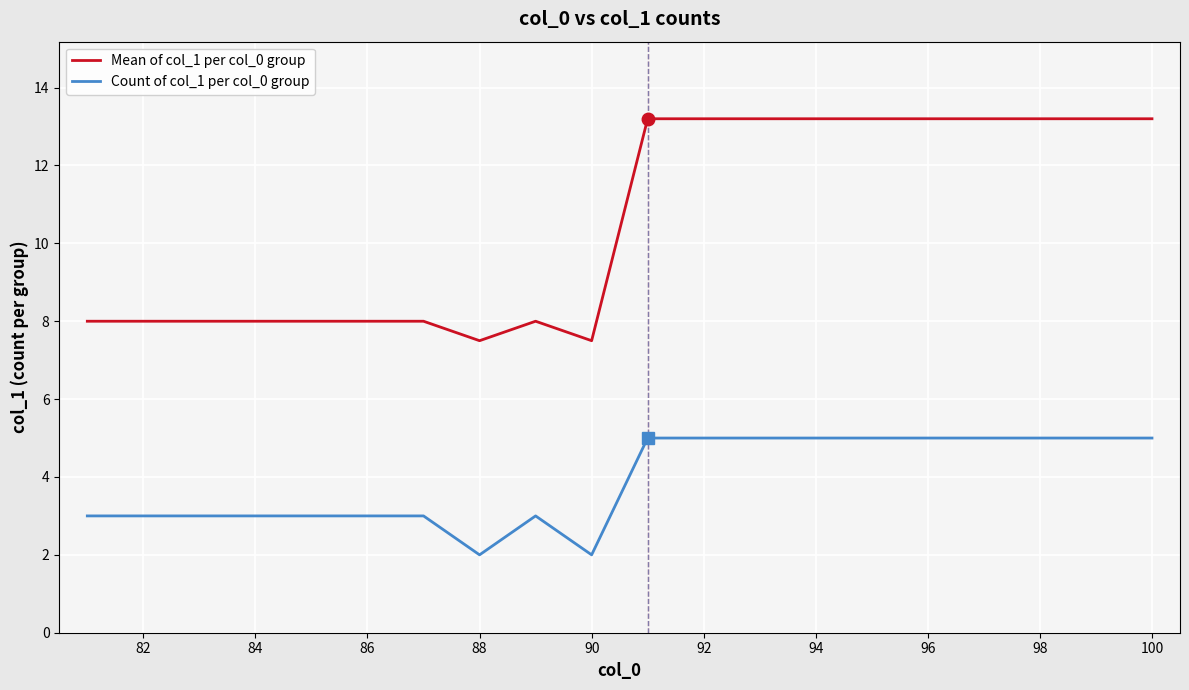

True or false: Mean of col_1 per col_0 group and Count of col_1 per col_0 group cross at least once.

False